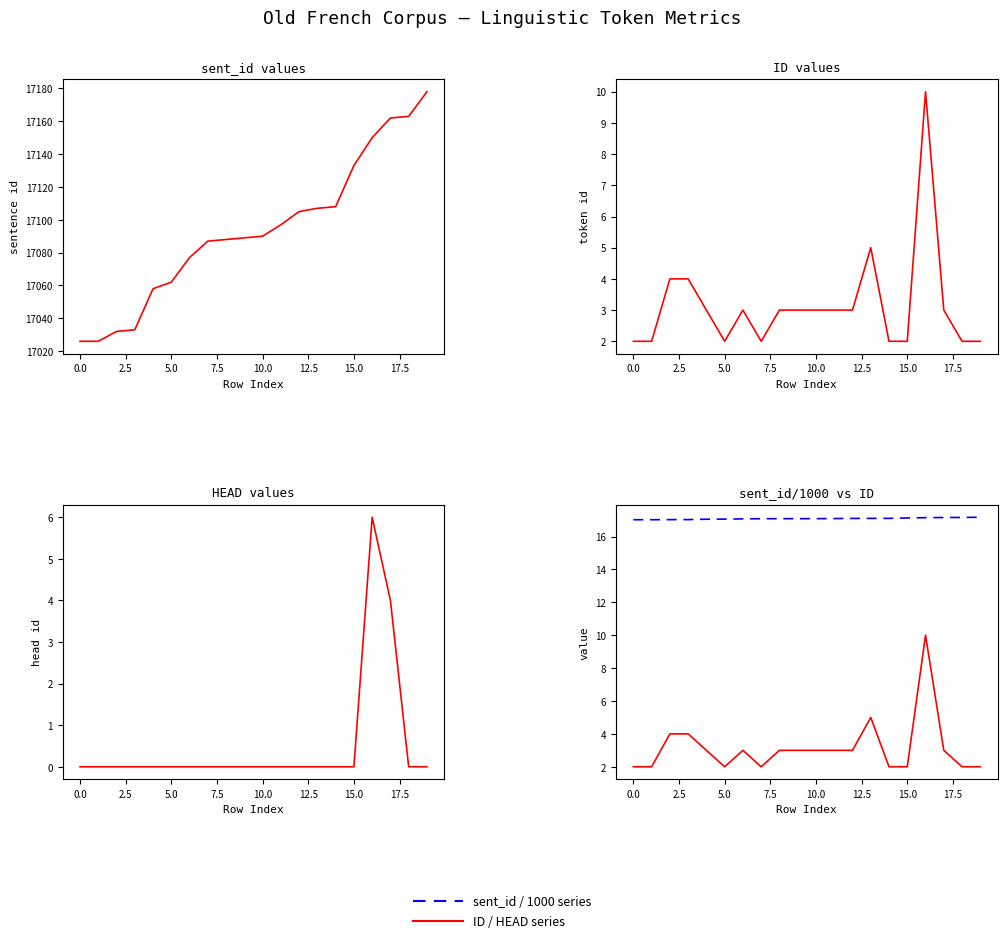

What is the maximum value for sent_id / 1000 (dashed)?

17.2